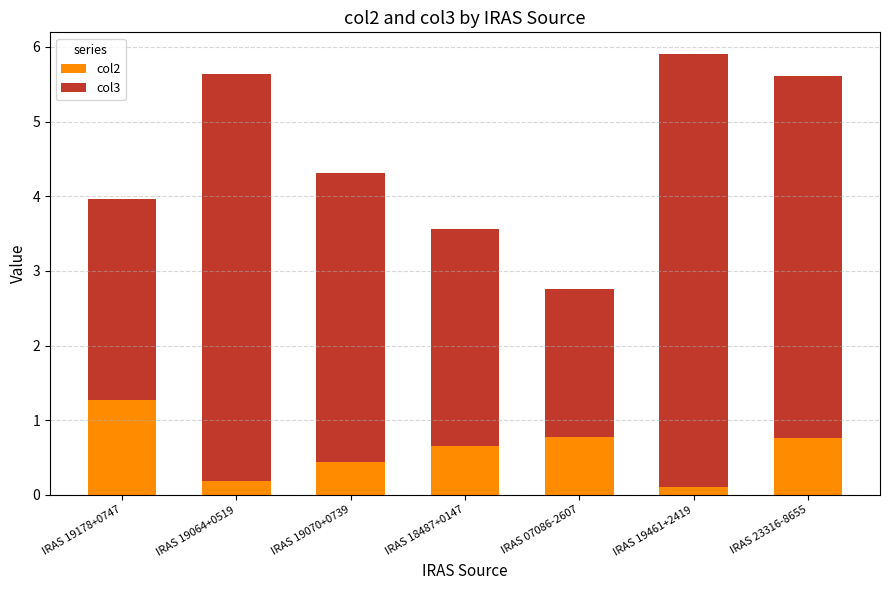

What is the sum of all col2 values?

4.2